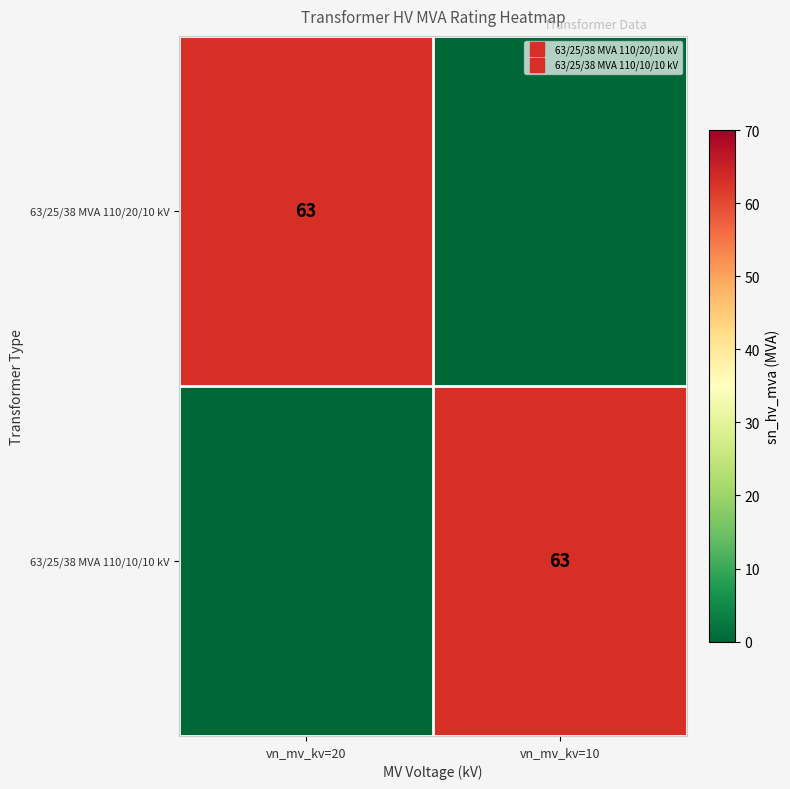

The 63/25/38 MVA 110/10/10 kV series shows 63 at vn_mv_kv=10. True or false?

True